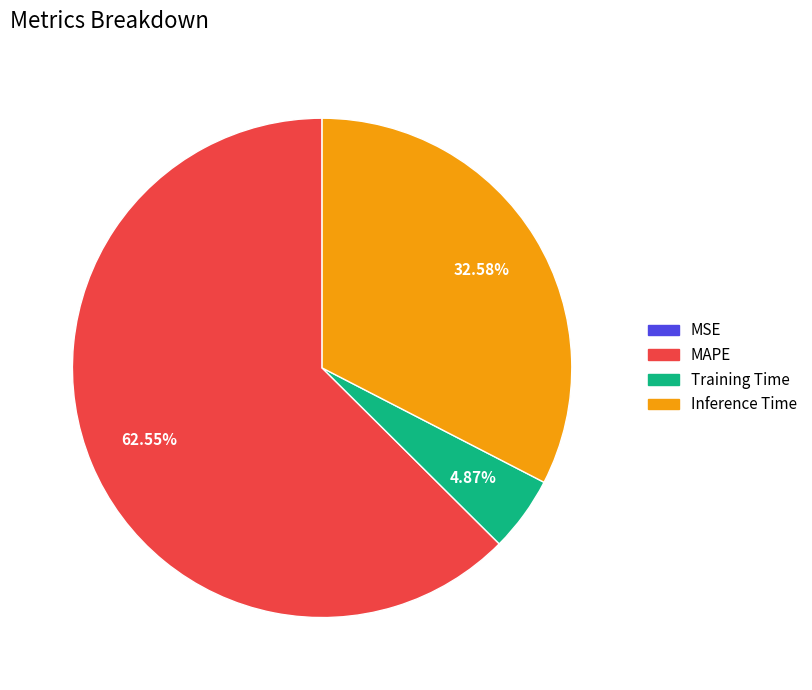

Between MAPE and Training Time, which is larger?

MAPE